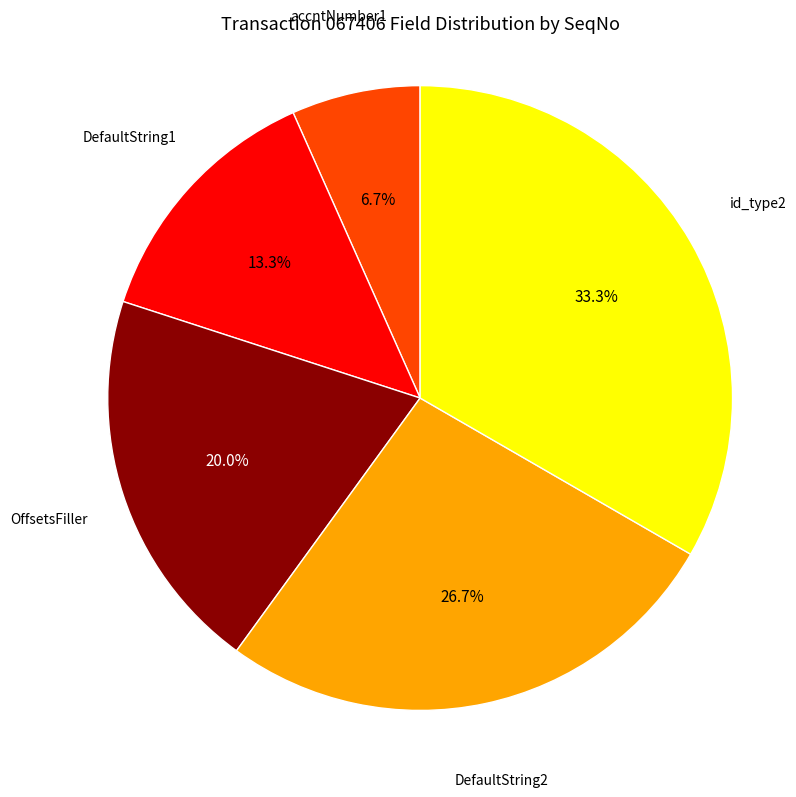

Which slice is the largest?

id_type2